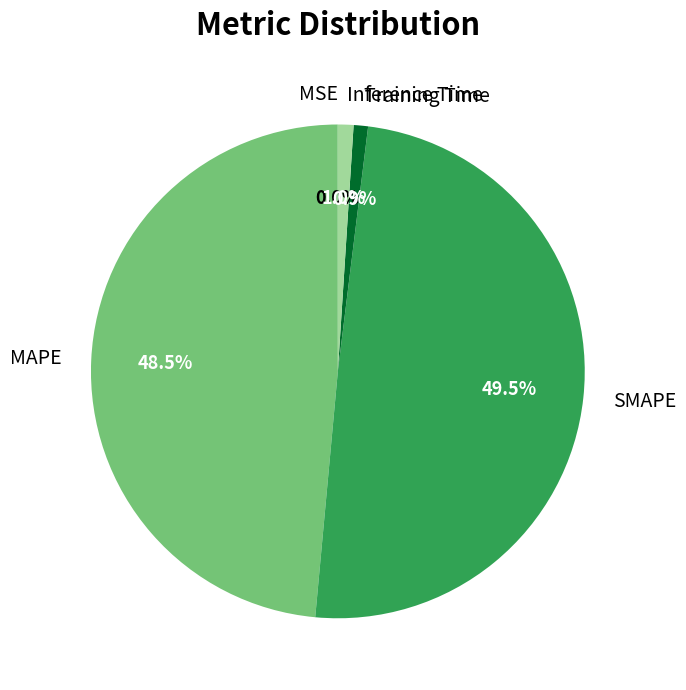

What portion of the pie excludes Inference Time?

99.0%